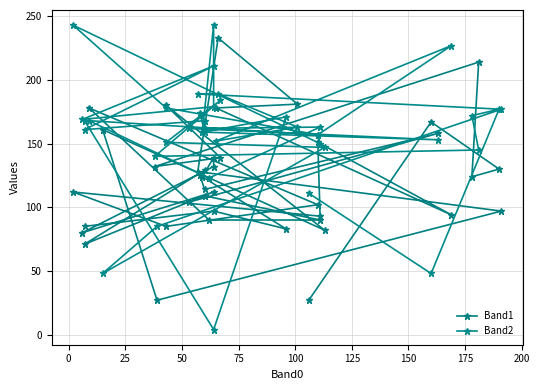

The value of Band2 at 0 is 4. True or false?

True